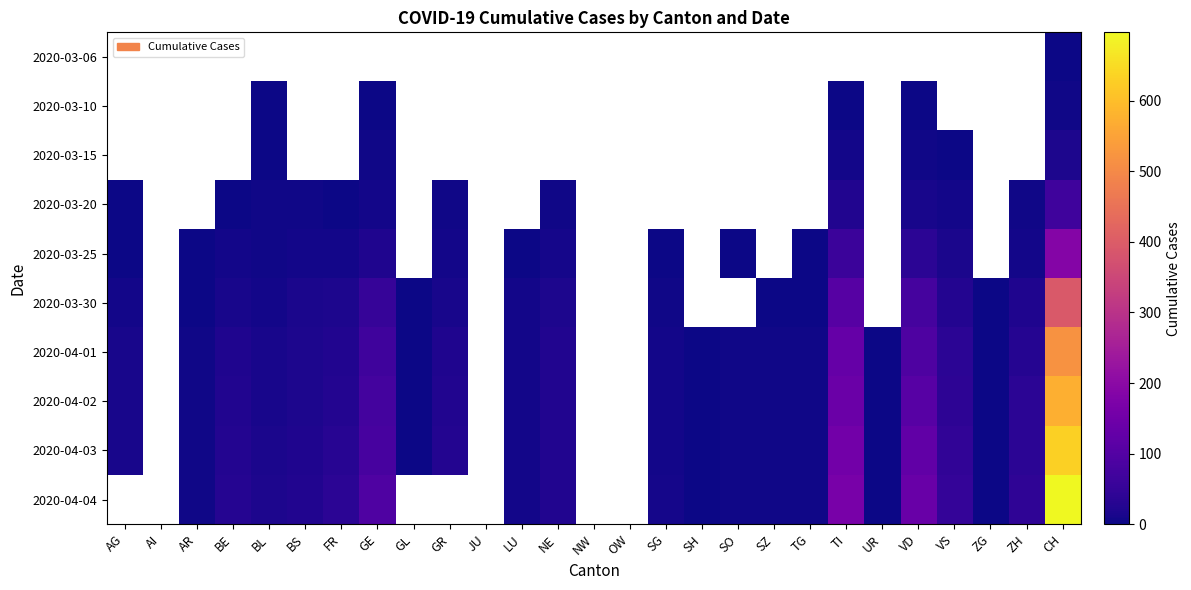

At which category is the sum across all series the highest?

CH